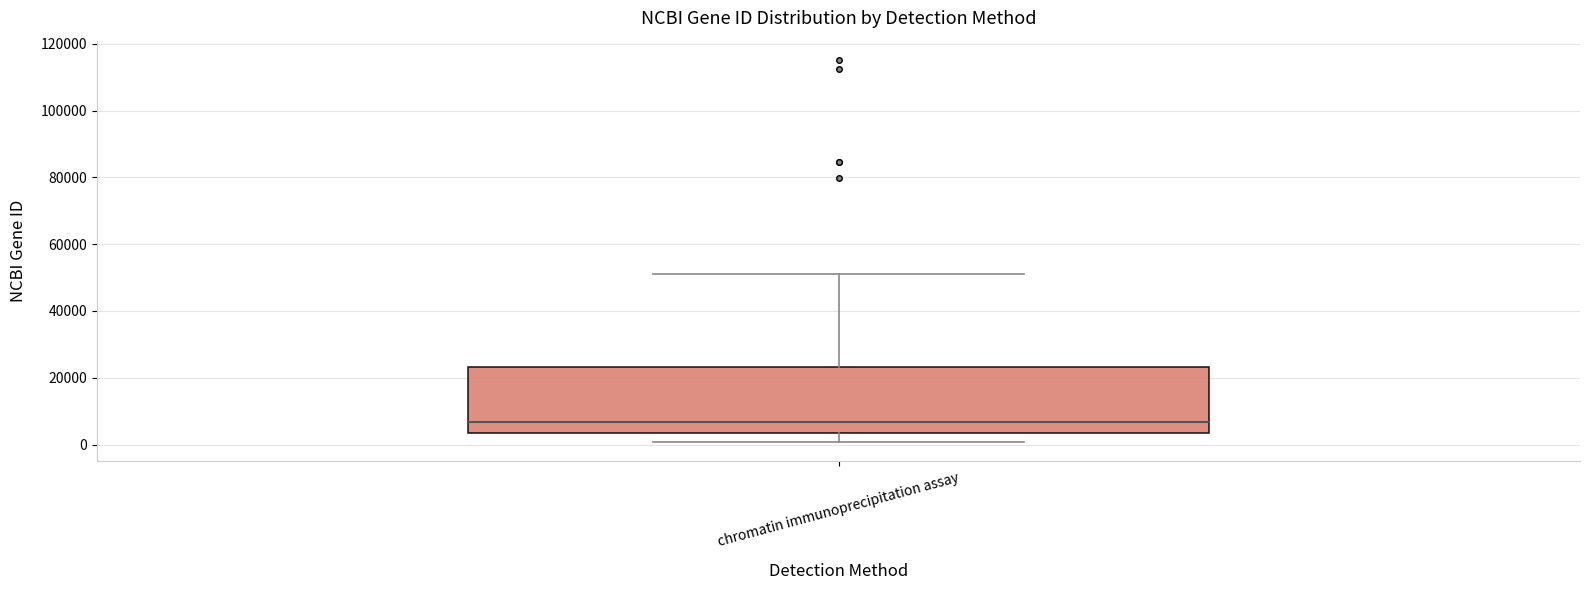

Transcribe this box plot: give where the median line is, the range the box spans, and where the two whiskers end, as read against the y-axis. The values are not printed on the chart, so give them approximately, as read against the axis.

median 6000, box 4000 to 24000, whiskers 0 to 50000